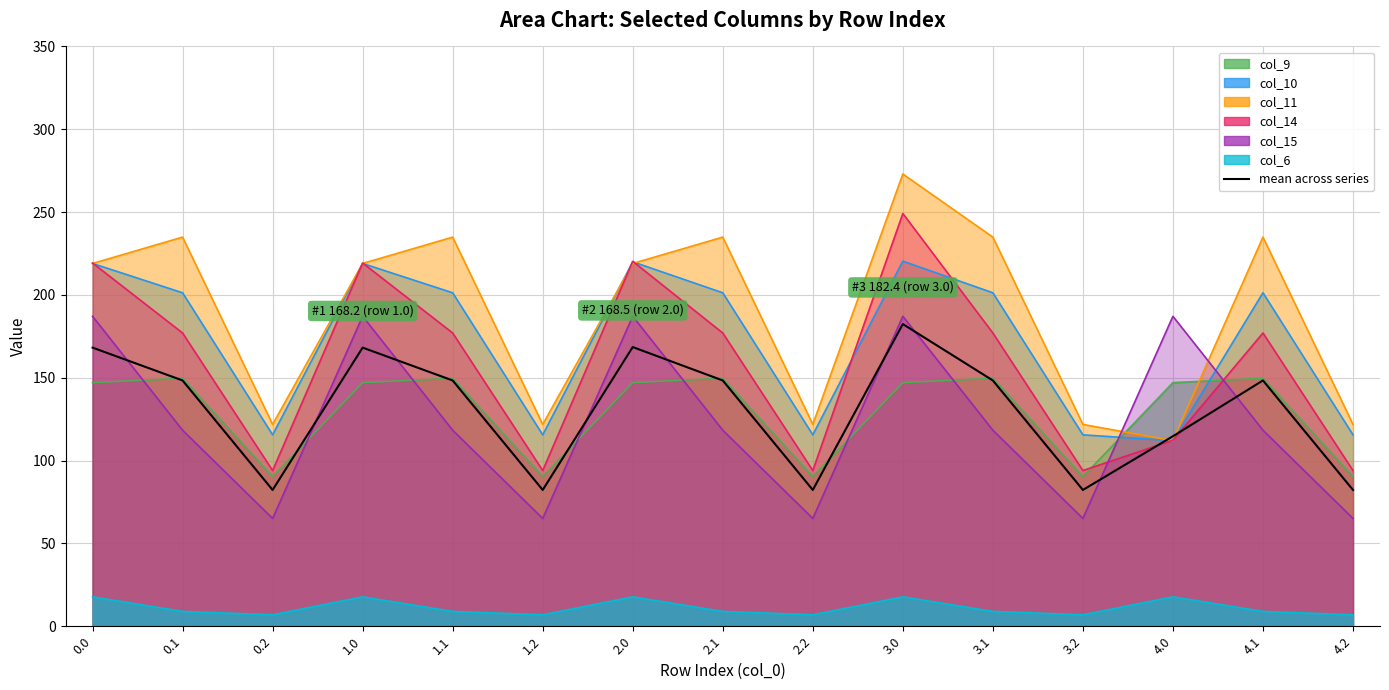

How many points are higher than both their immediate neighbors (excluding endpoints)?

4